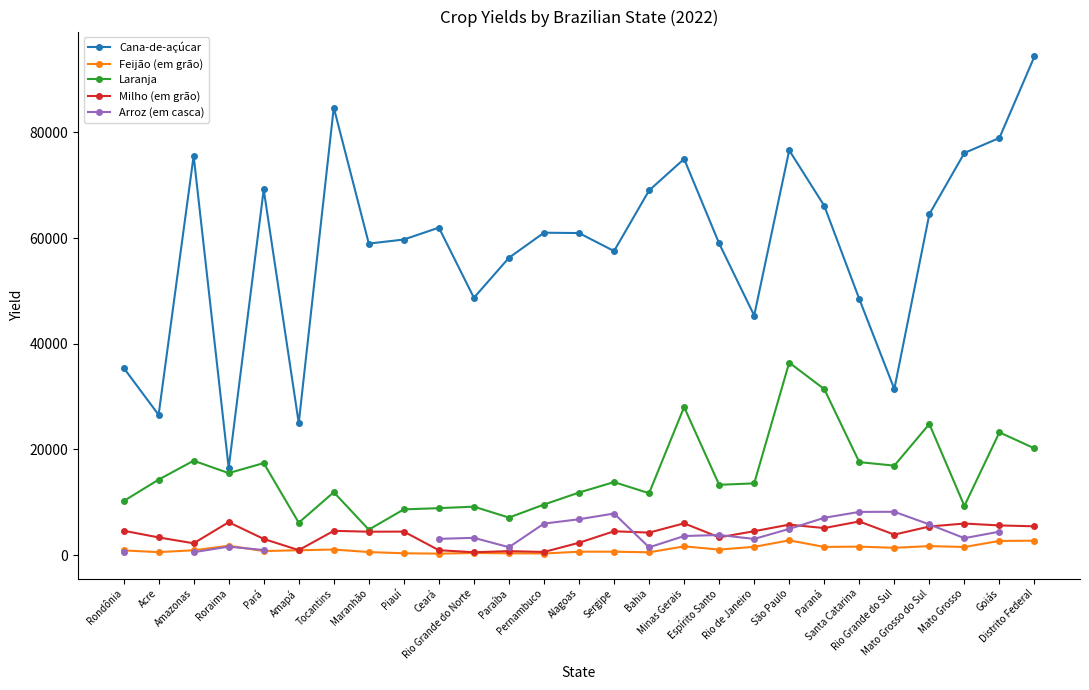

How many interior local valleys does the Cana-de-açúcar series have?

8